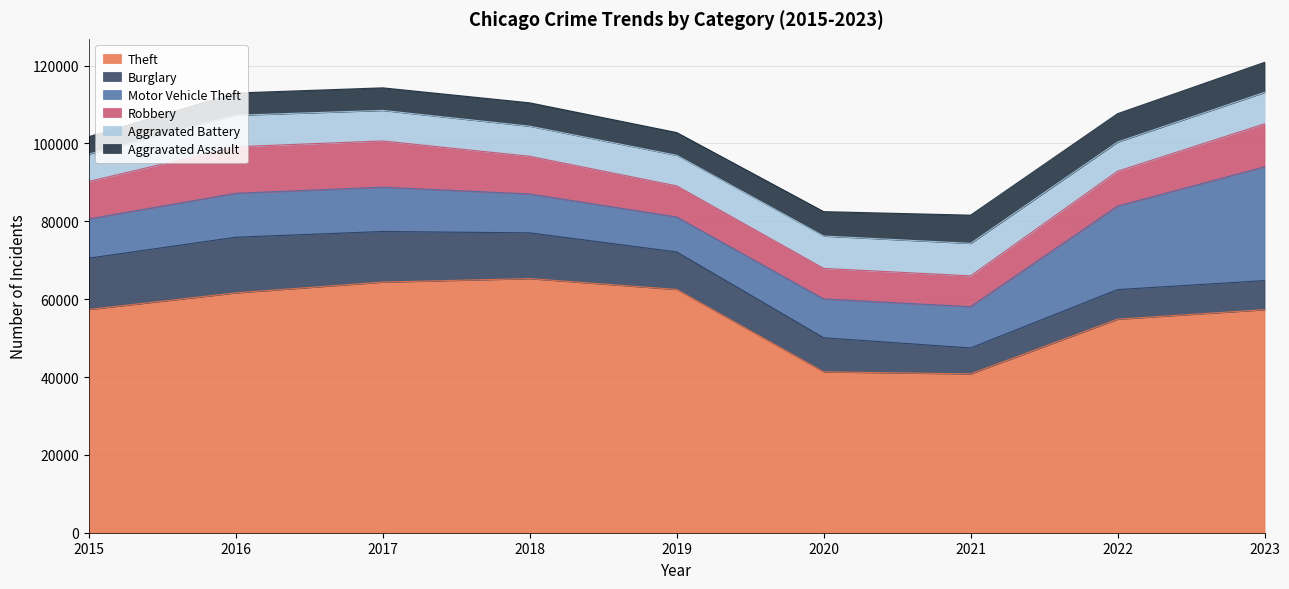

What is the minimum value for Aggravated Assault?

4480